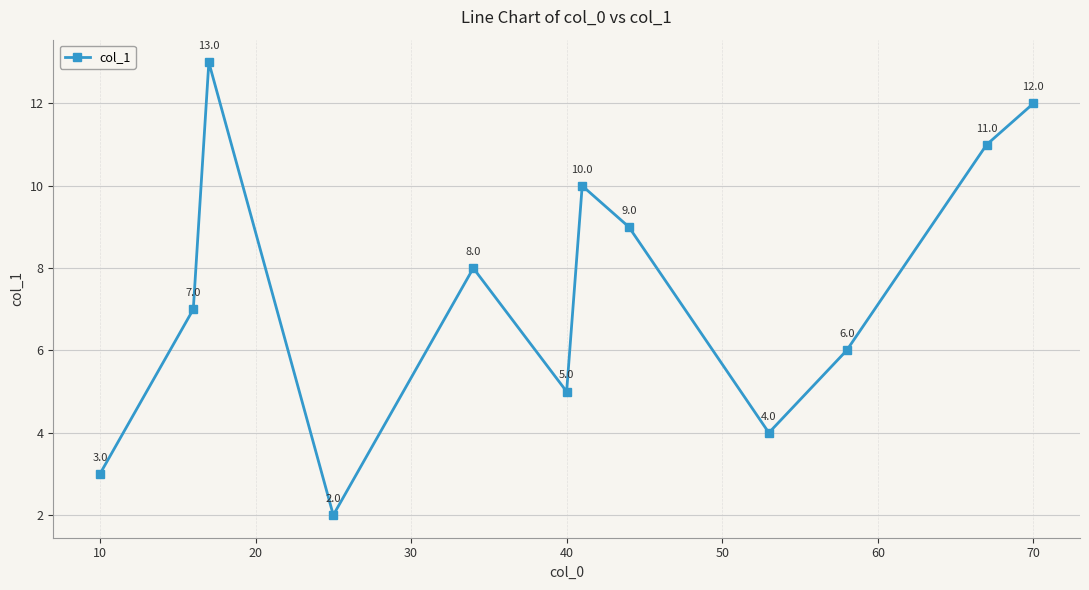

What is the difference between the second highest and minimum values?

10.0